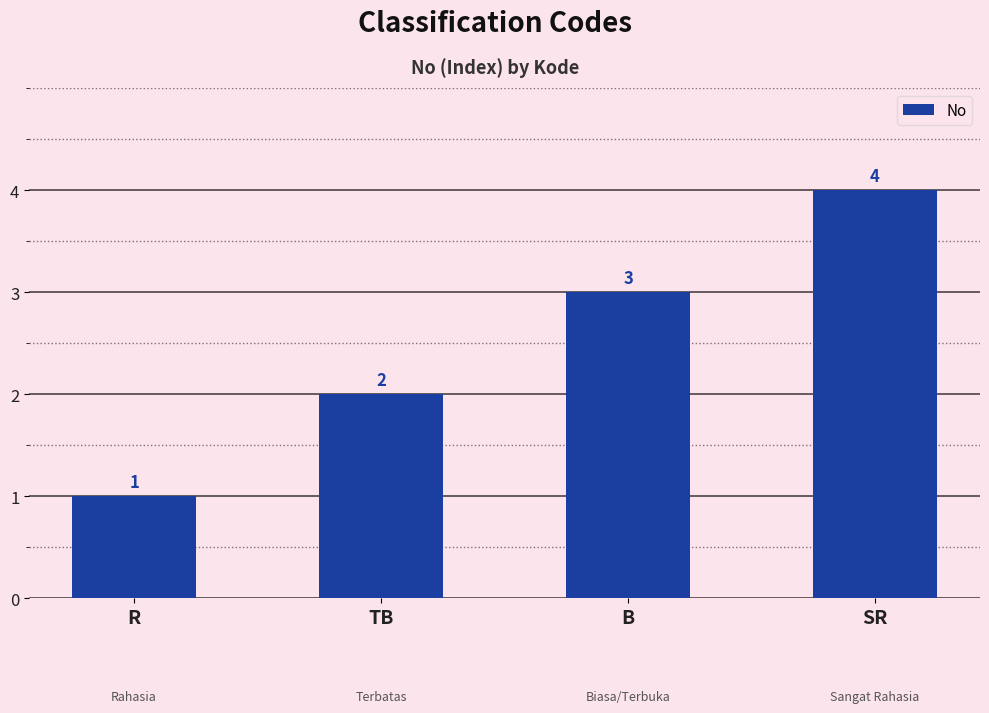

Between B and SR, which is larger?

SR